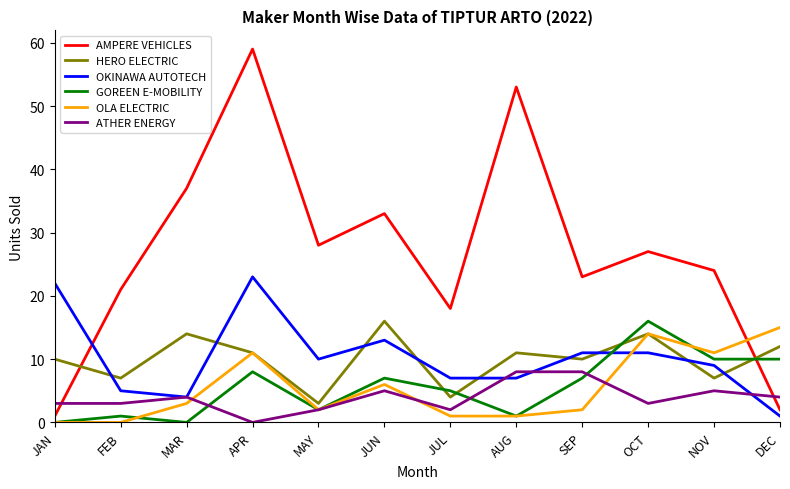

What position from the left is SEP?

9